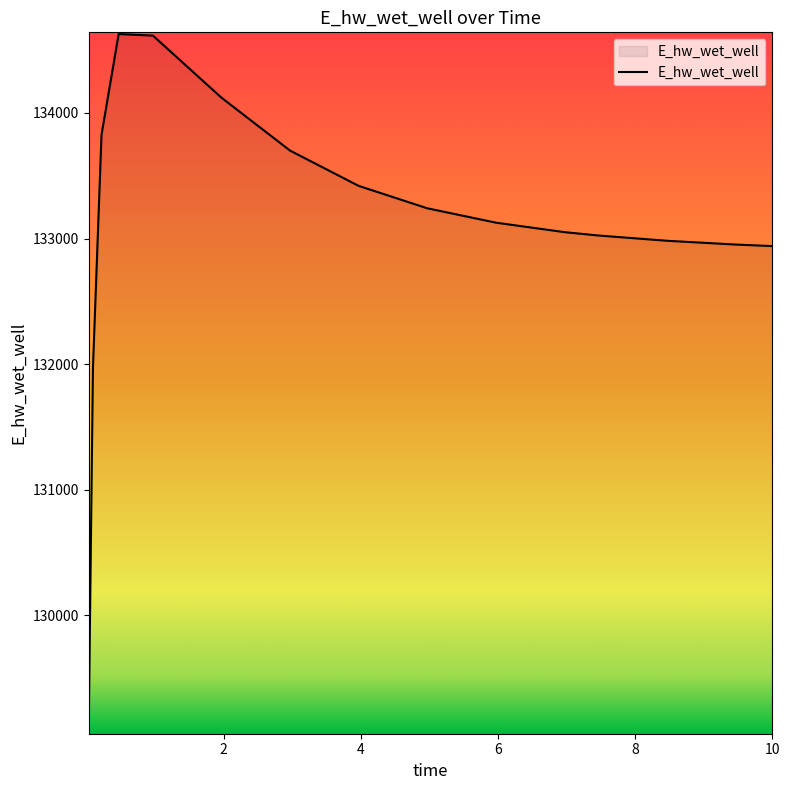

What is the difference between the maximum and minimum values?

5557.8